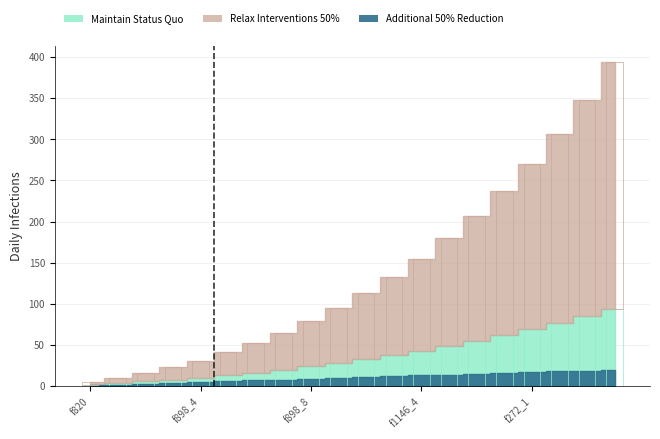

True or false: Additional 50% Reduction has a value of 2 at f898_4.

False